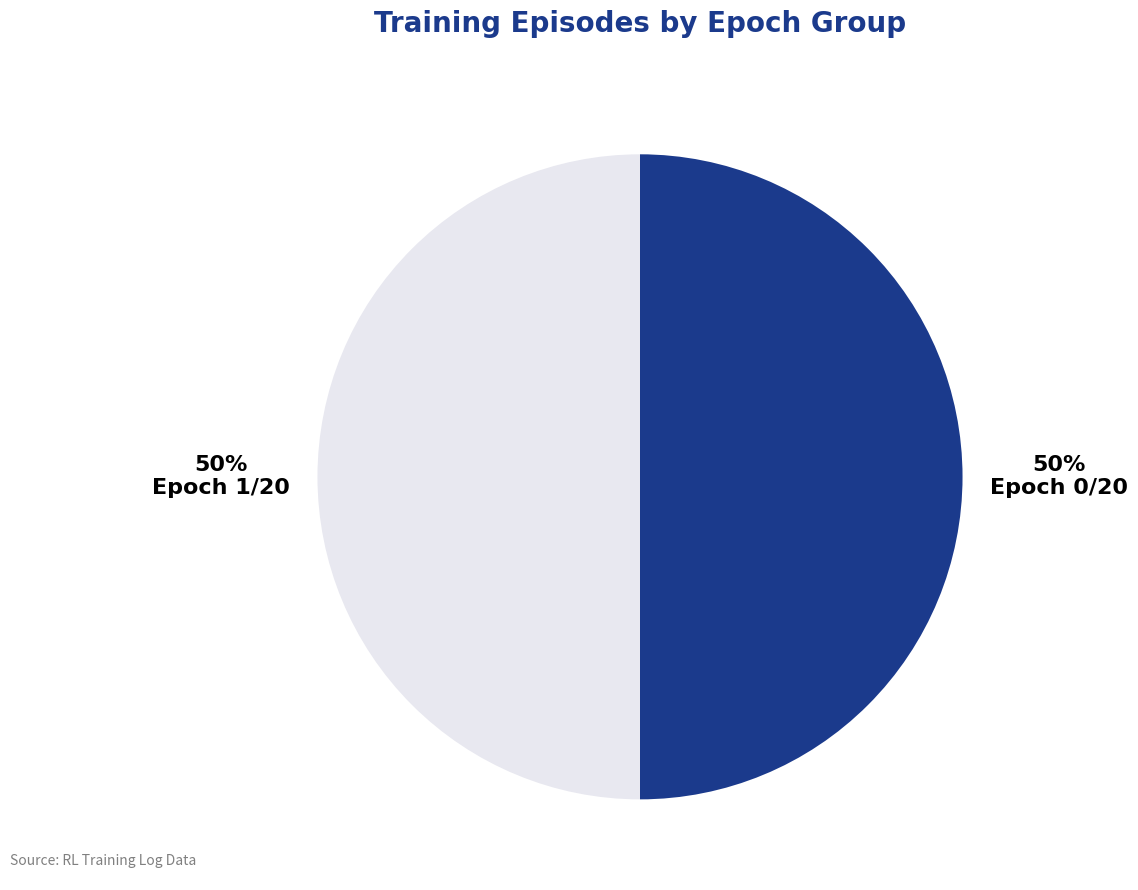

Combined, do Epoch 0/20 and Epoch 1/20 account for over 50%?

Yes